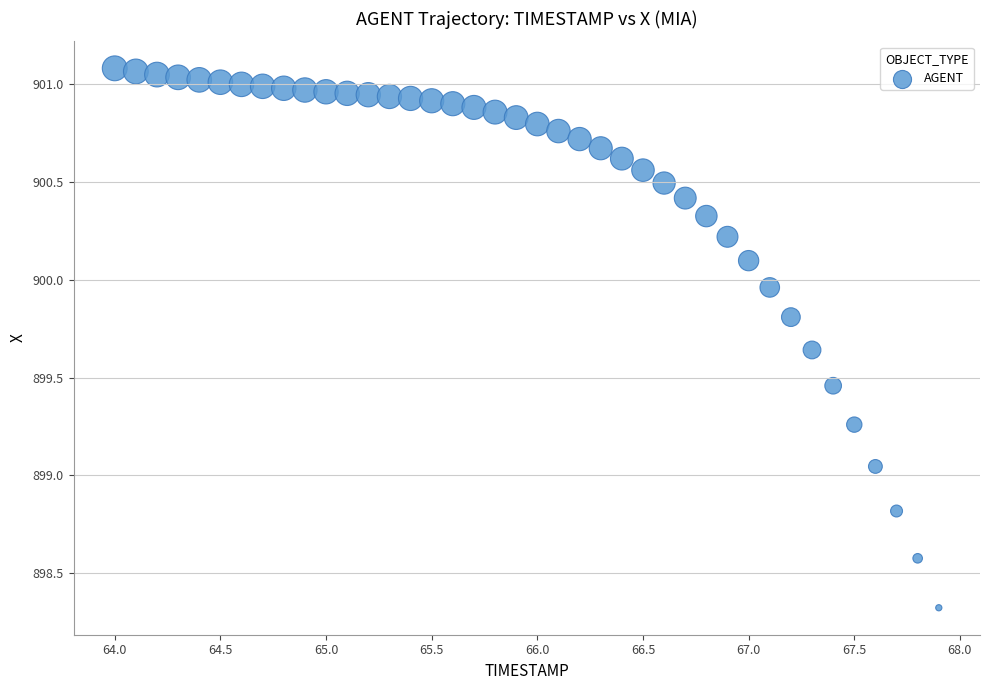

What is the range of X values (max minus min)?

3.9